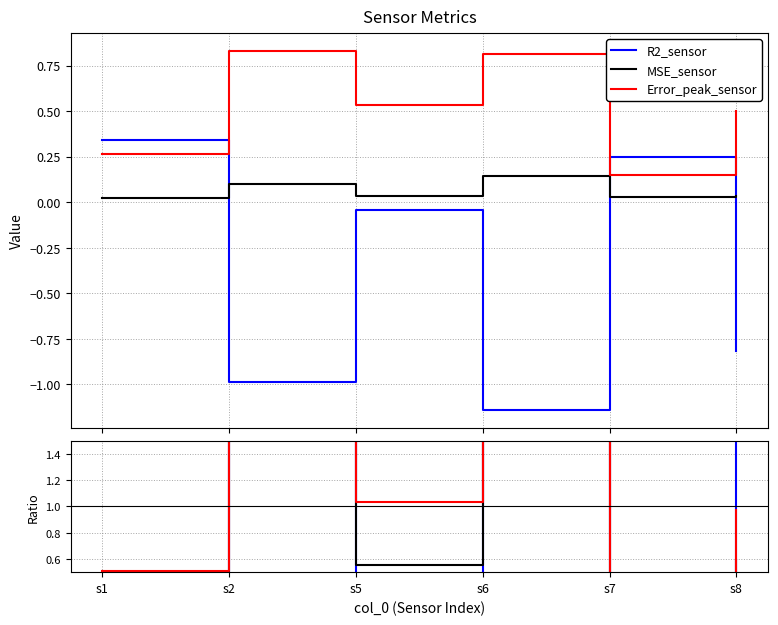

Is it true that MSE_sensor equals 0.6 at s5?

True